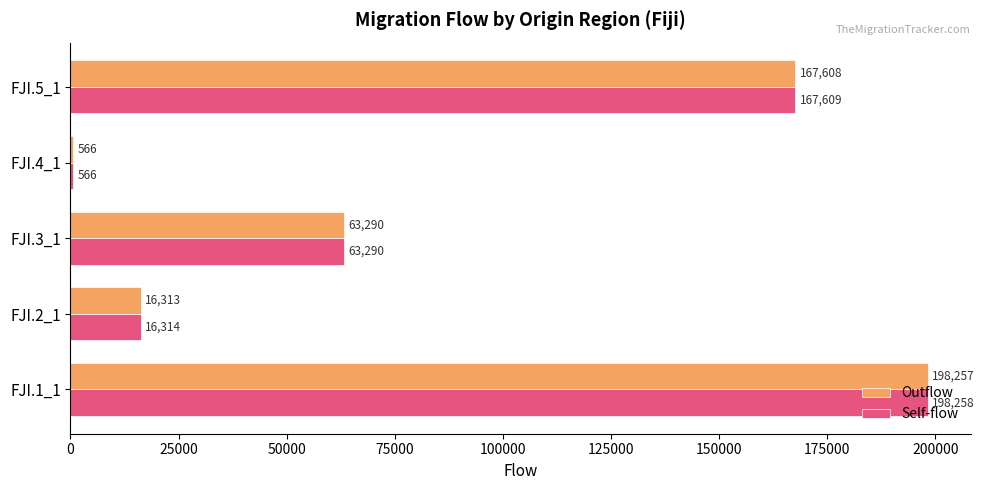

True or false: Self-flow has a value of 167608.7 at FJI.5_1.

True